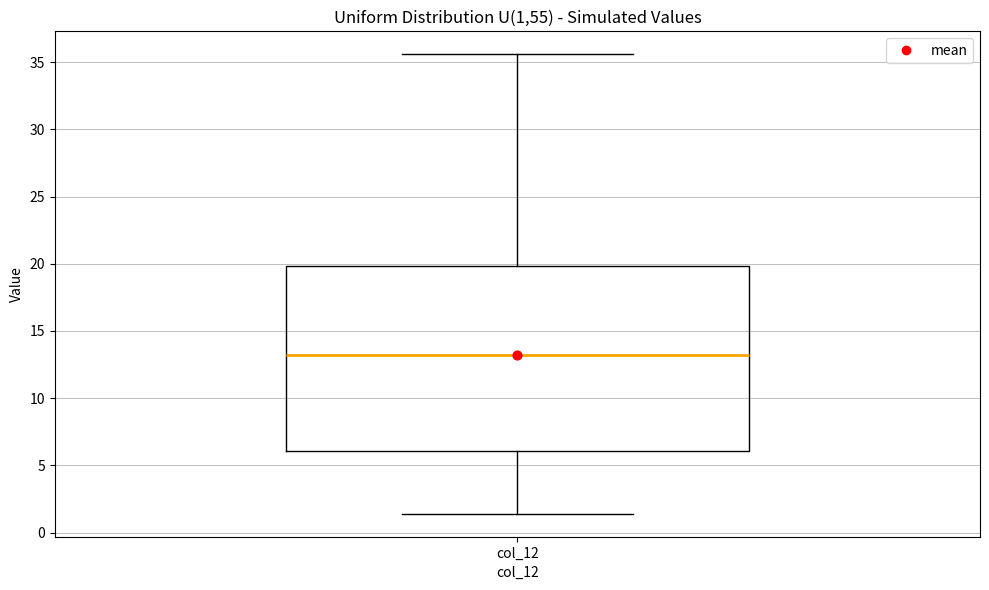

Transcribe this box plot: give where the median line is, the range the box spans, and where the two whiskers end, as read against the y-axis. The values are not printed on the chart, so give them approximately, as read against the axis.

median 13.0, box 6.0 to 20.0, whiskers 1.5 to 35.5